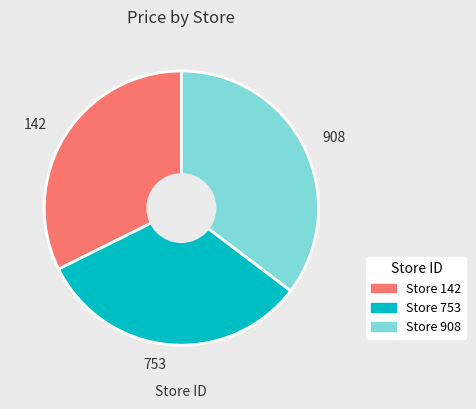

Does any single category account for the majority?

No